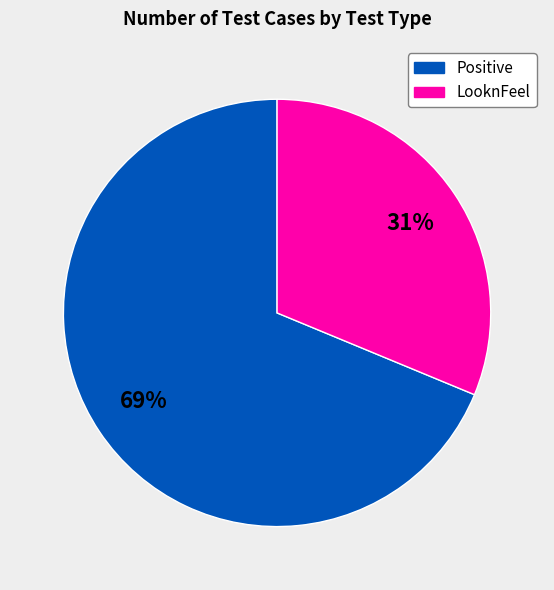

To the nearest percent, what percentage of the pie is Positive?

69%